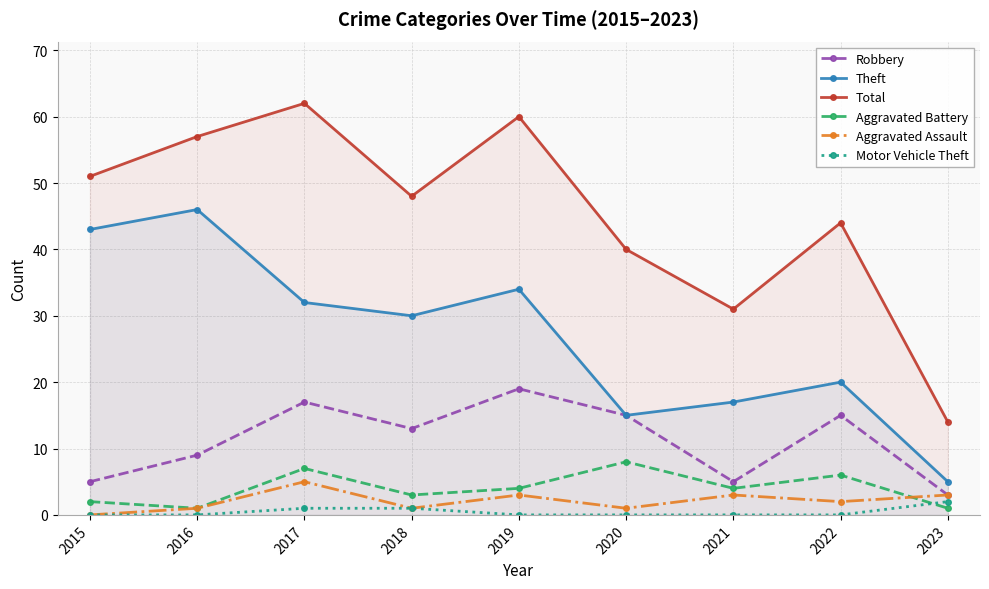

The value of Total at 2023 is 14. True or false?

True